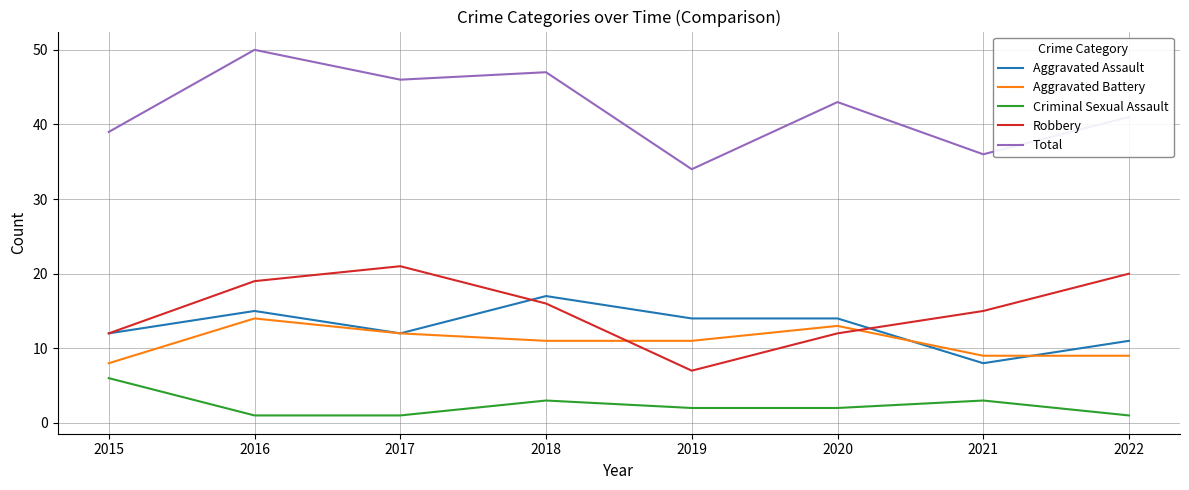

True or false: Criminal Sexual Assault has a value of 3 at 2021.

True